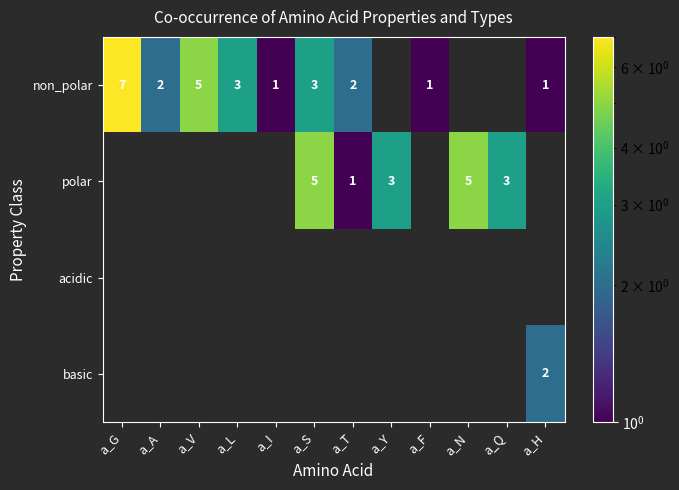

At how many categories does at least one series exceed 4?

4